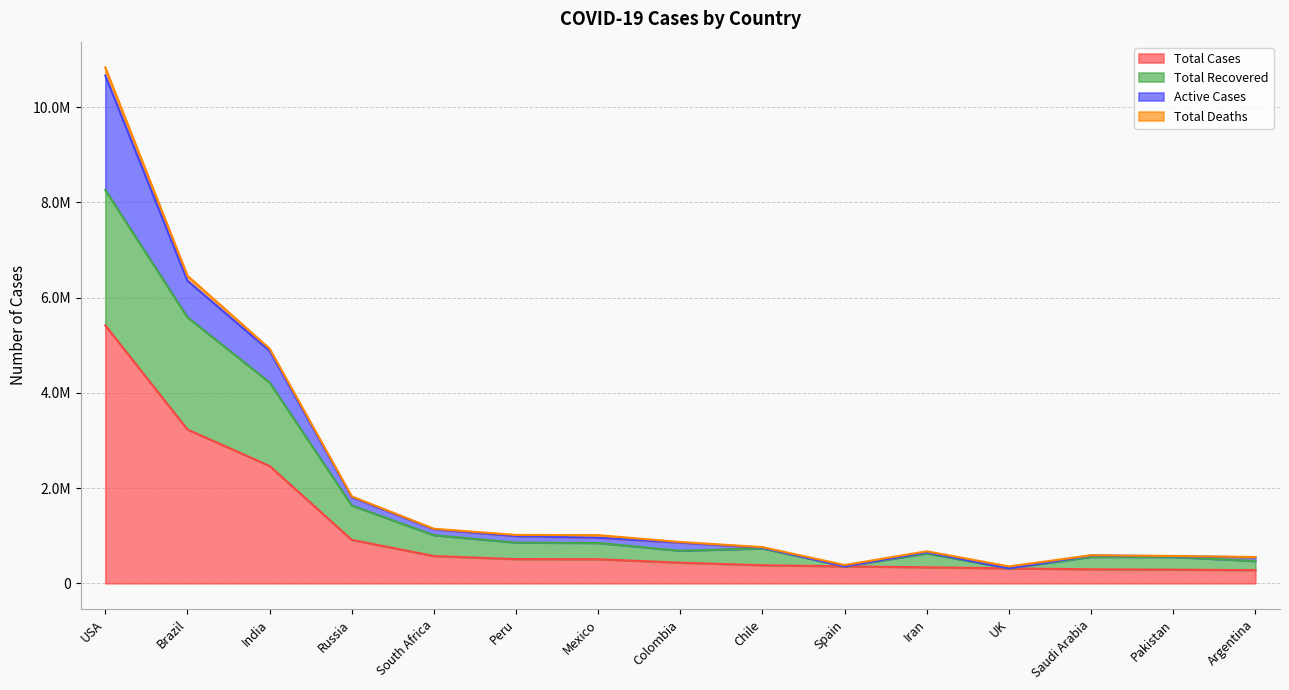

Does the chart display data point markers on the line(s)?

No